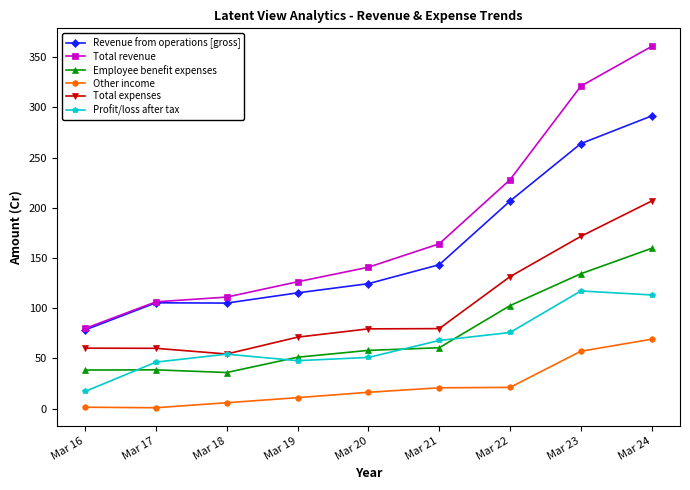

At which label does Total expenses first exceed 79?

Mar 20